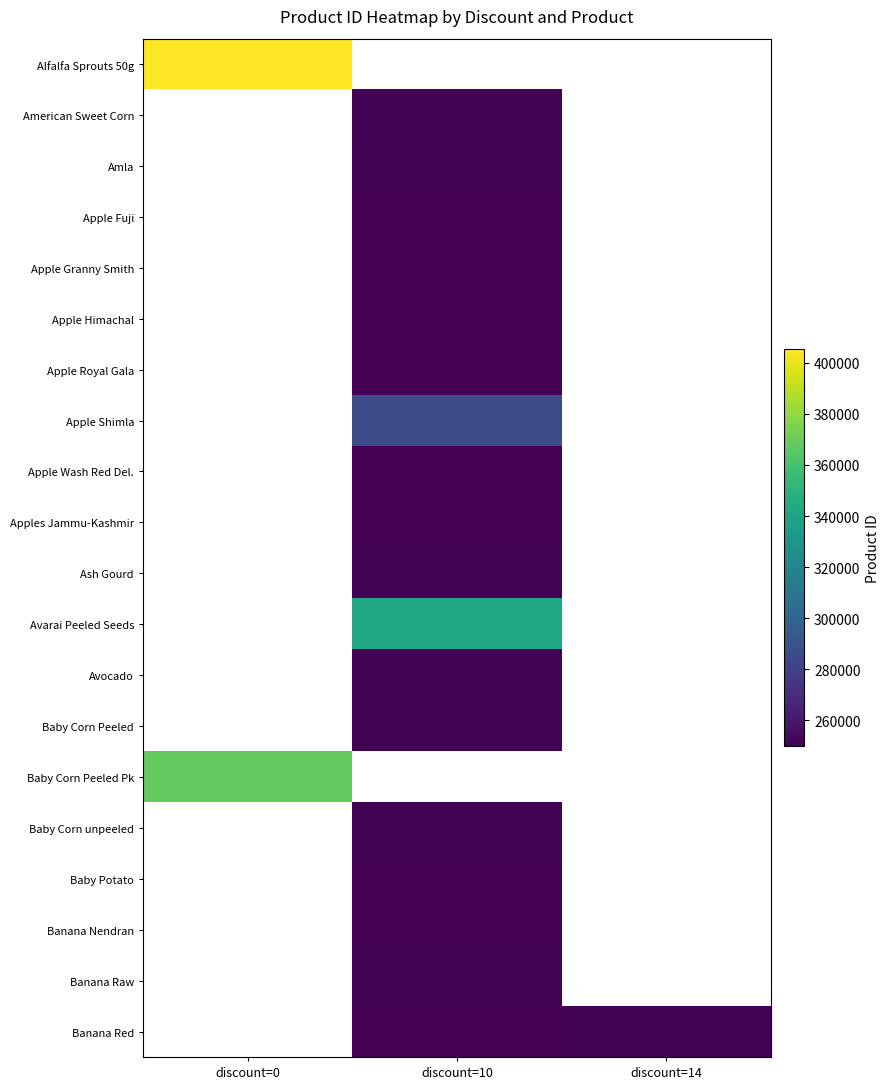

How many values in Apples Jammu-Kashmir are above zero?

1